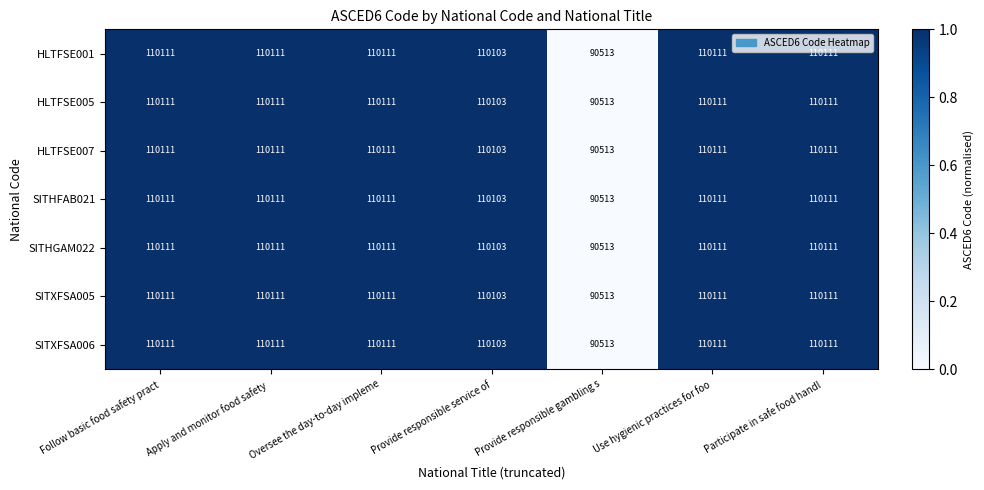

Where is SITXFSA006 nearest to the value 100312?

Provide responsible service of